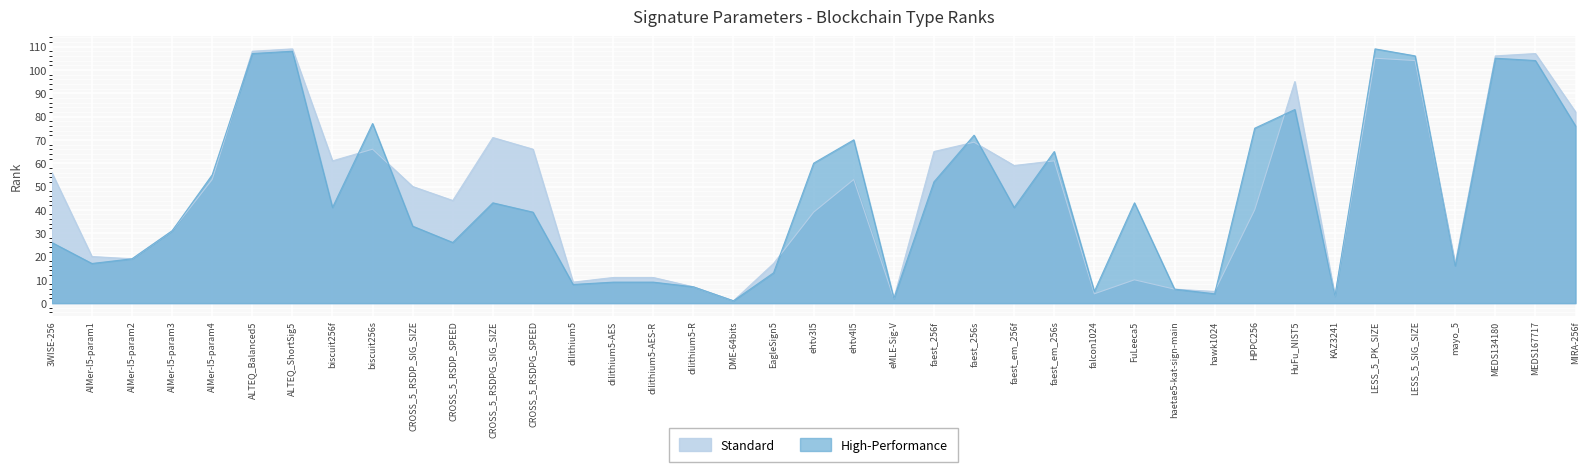

Is it true that High-Performance equals 75 at HPPC256?

True